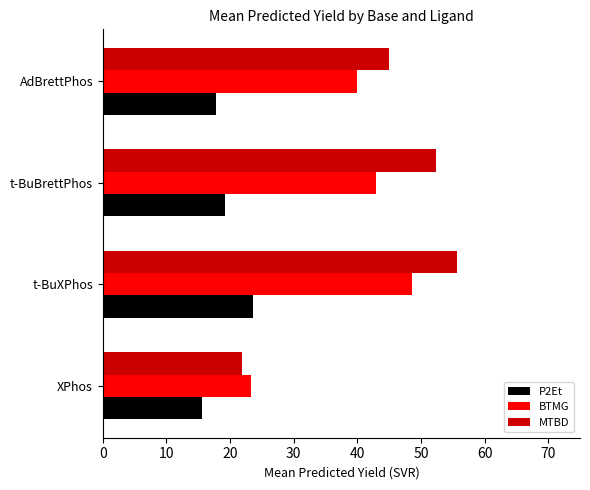

List the series in order of their overall mean, highest first.

MTBD, BTMG, P2Et